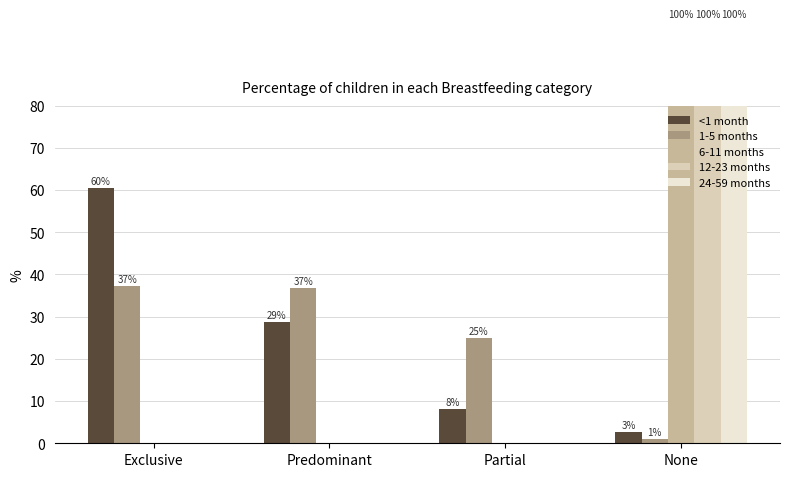

Is the value of 1-5 months at Exclusive greater than the value of 6-11 months at Exclusive?

Yes